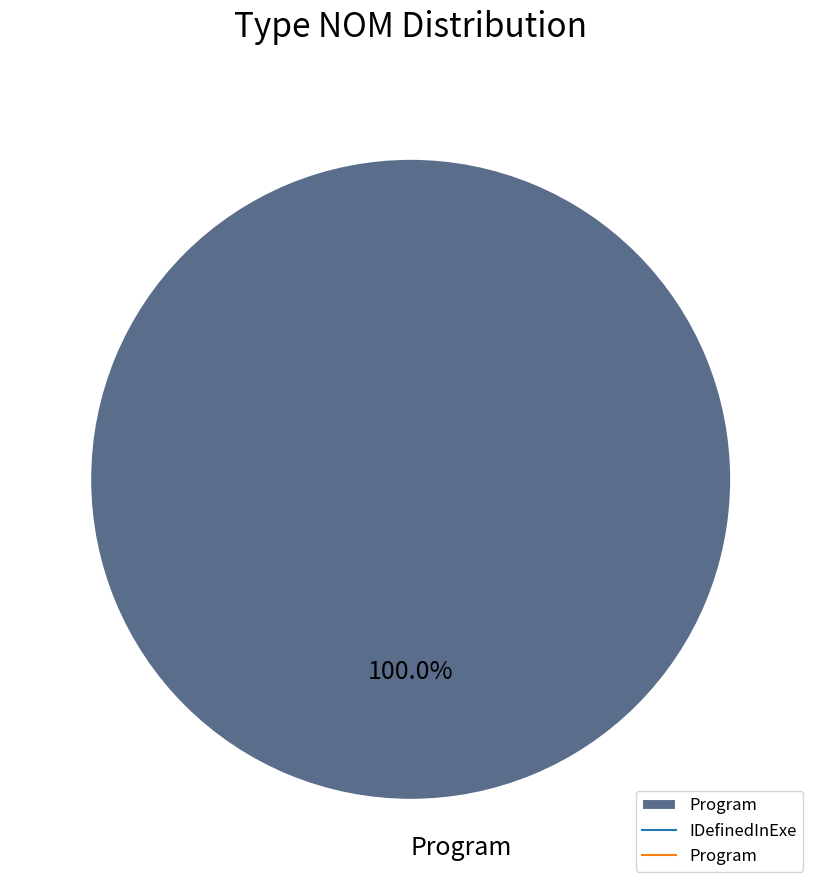

Which slice represents more than half of the pie?

Program